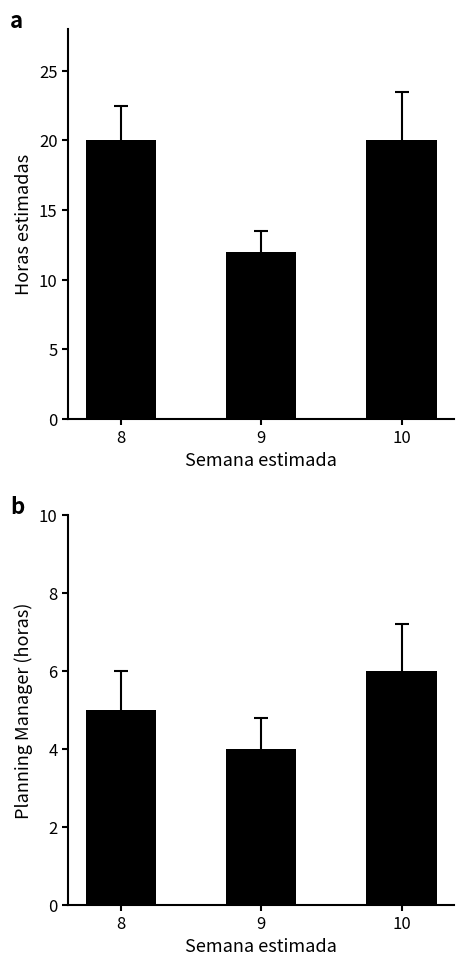

What is the value of the Horas estimadas bar at the 2nd from the left?

12